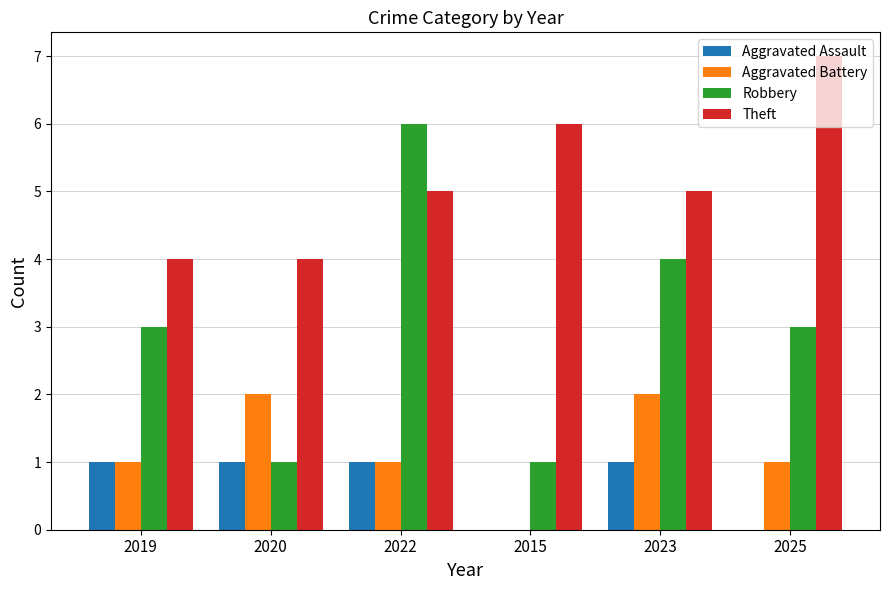

Count the Aggravated Assault values in the range 0 to 1.

6